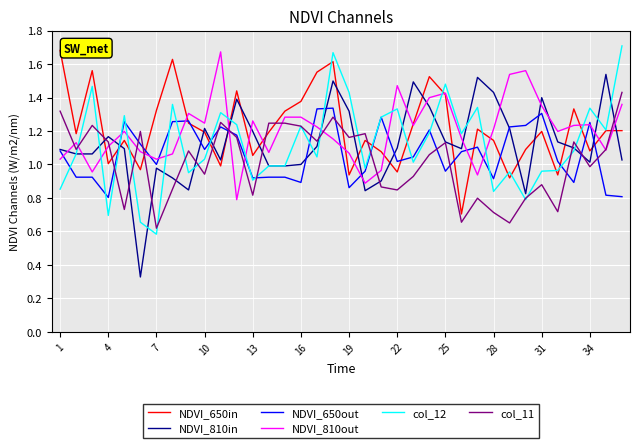

True or false: col_11 and NDVI_650in cross at least once.

True